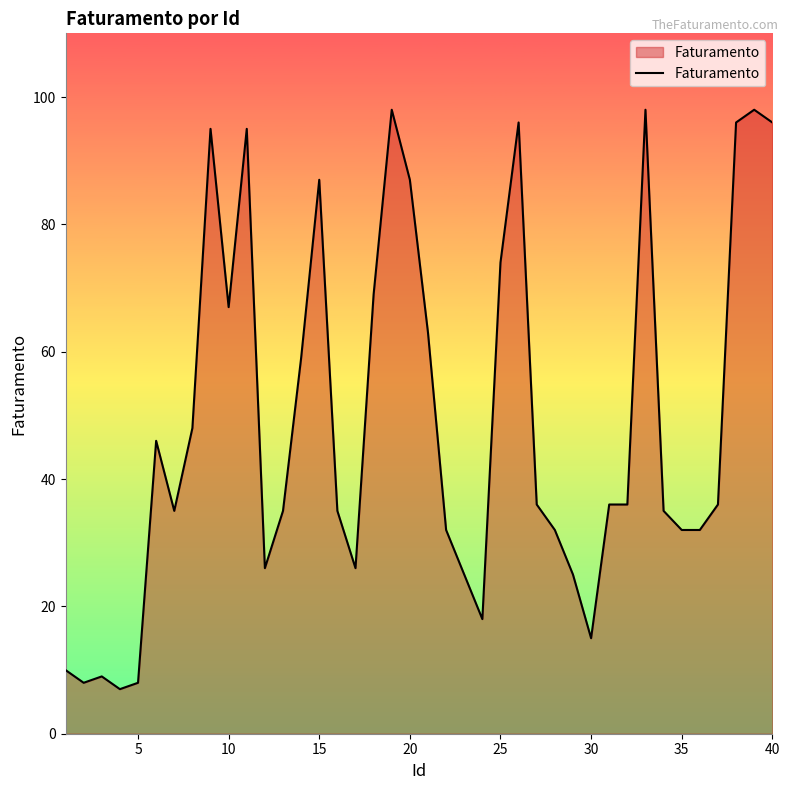

What is the average value?

49